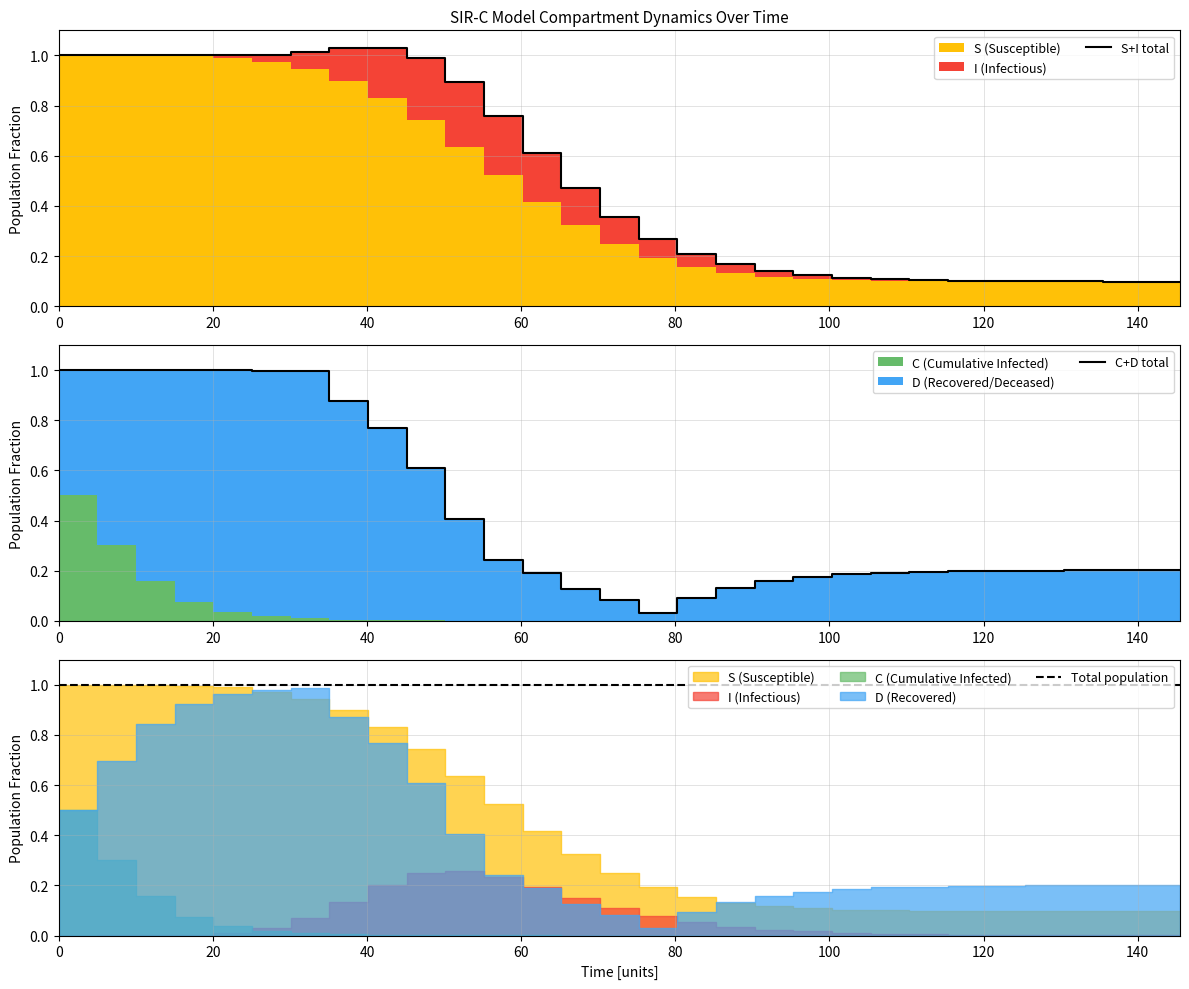

The value of Total population at 40 is 1.4. True or false?

False